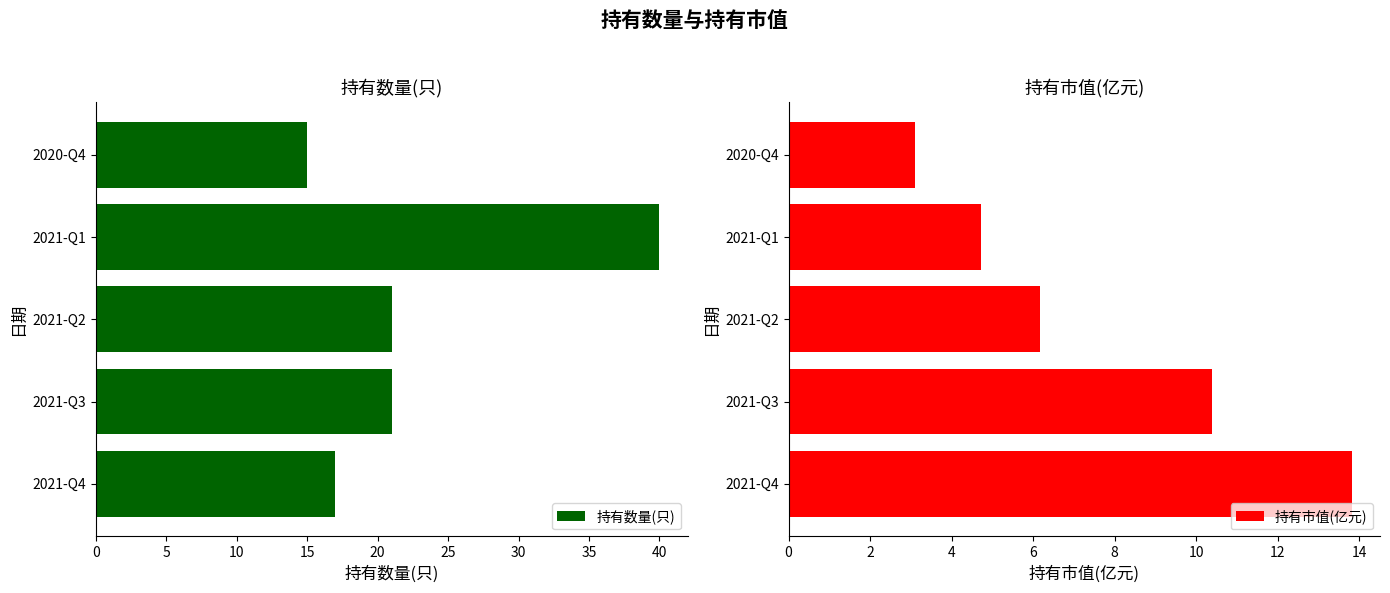

List the labels in order of 持有市值(亿元) value, smallest first.

2020-Q4, 2021-Q1, 2021-Q2, 2021-Q3, 2021-Q4